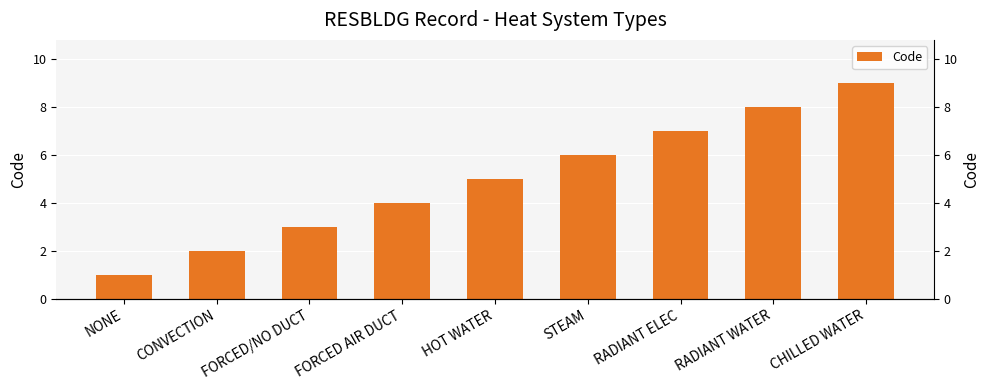

What is the difference between the maximum and second lowest values?

7